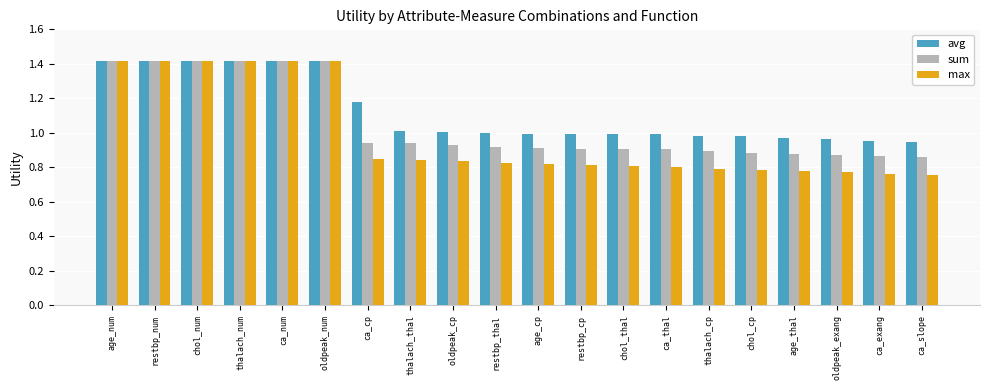

What is the label of the 20th bar from the right?

age_num